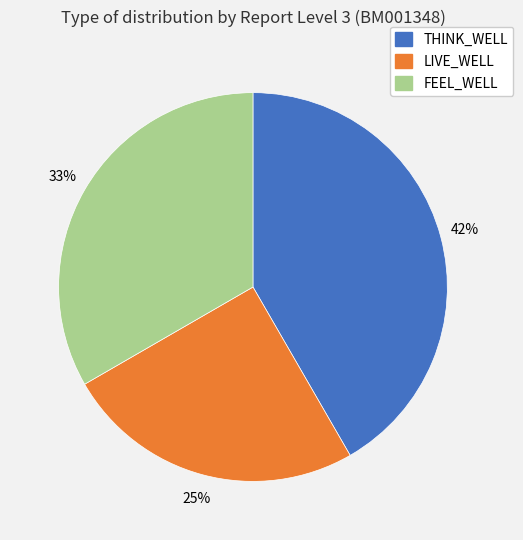

Is it true that FEEL_WELL is 33% of the pie?

True